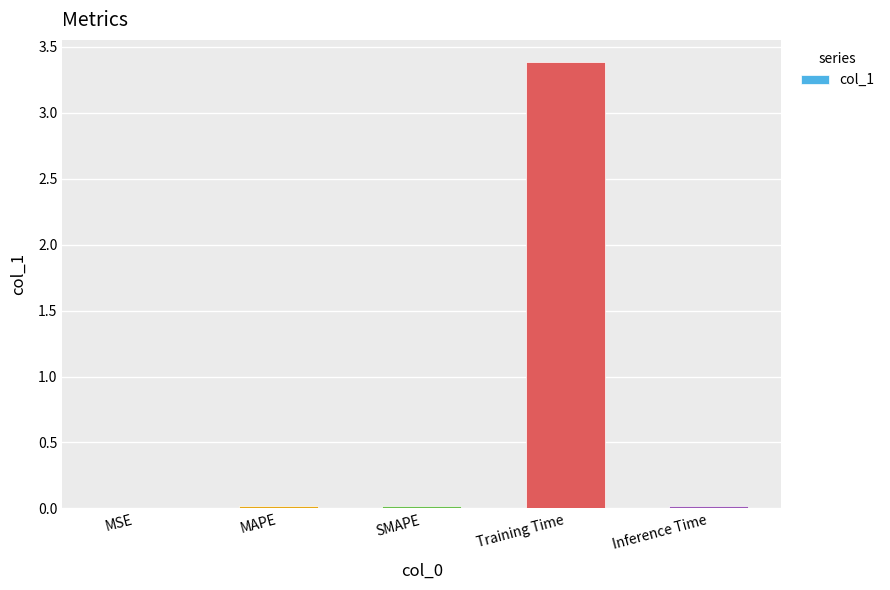

Is it true that the value at MAPE is 0.0?

True